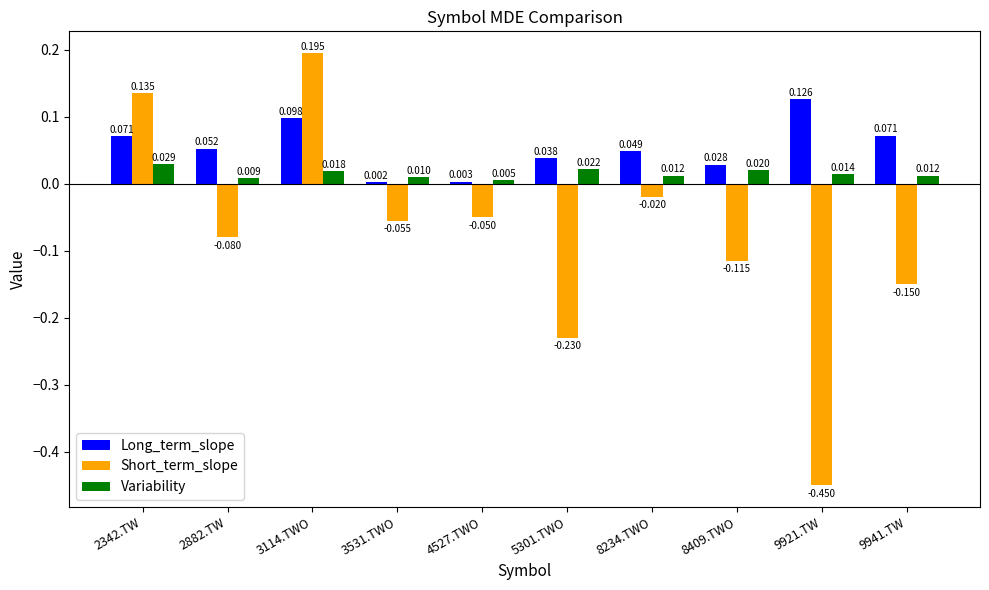

How many series are shown in this chart?

3